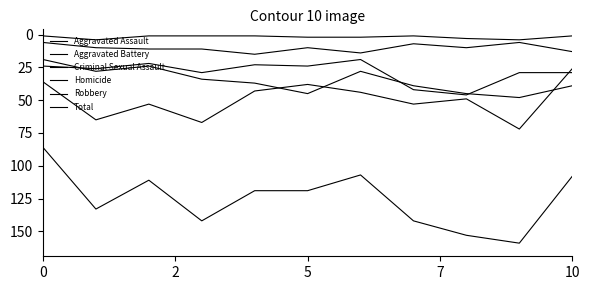

What is the minimum value for Homicide?

1